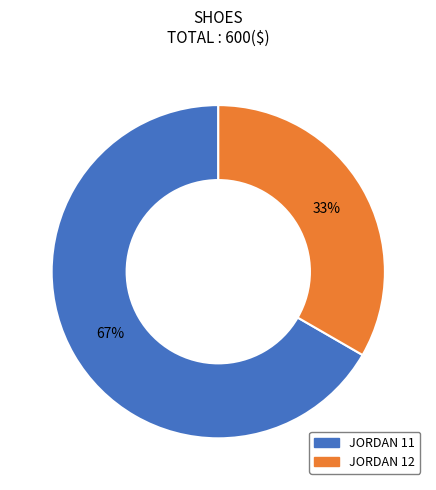

Count the number of slices in the pie.

2